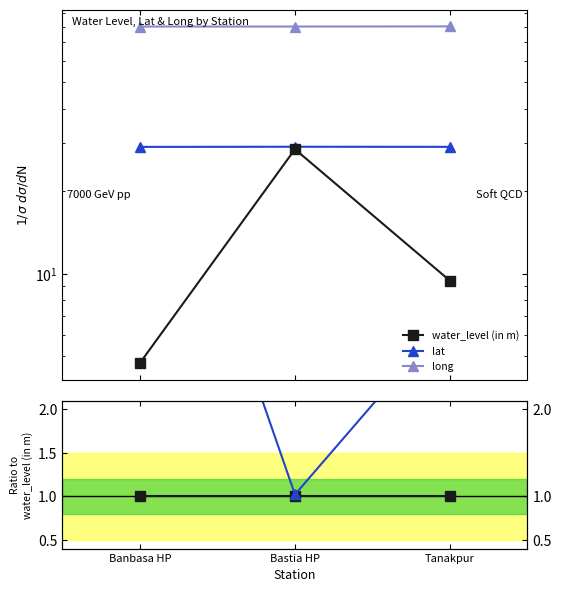

What is the label of the 3rd point from the right?

Banbasa HP